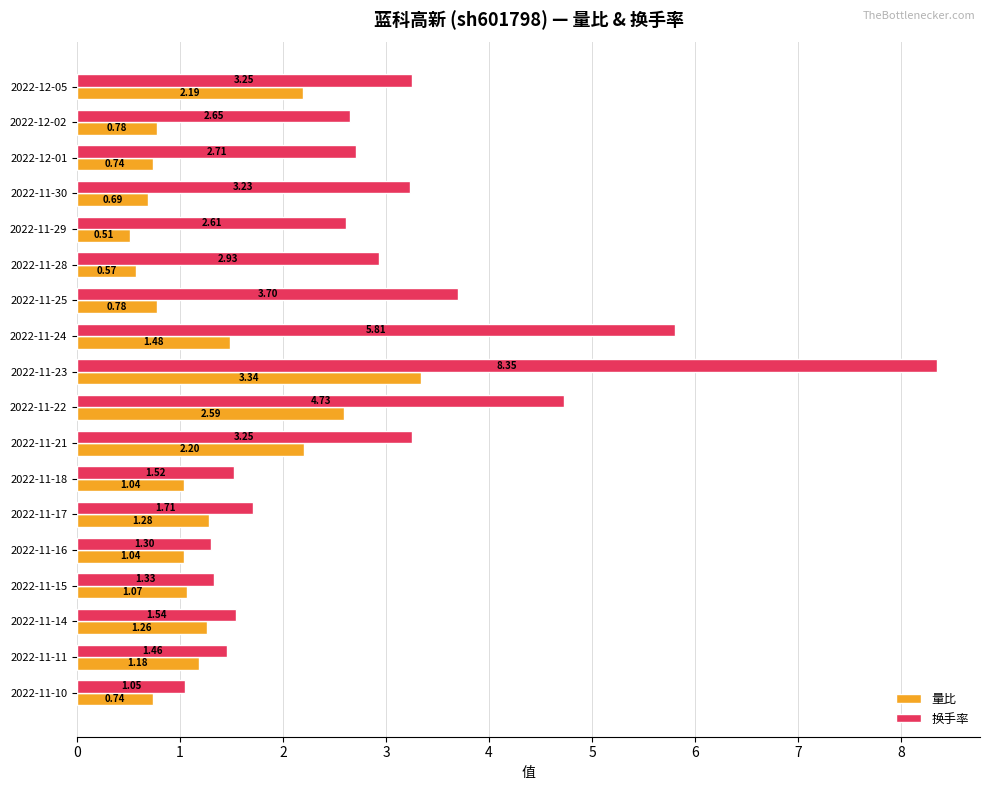

At which label is 换手率 closest to 4?

2022-11-25